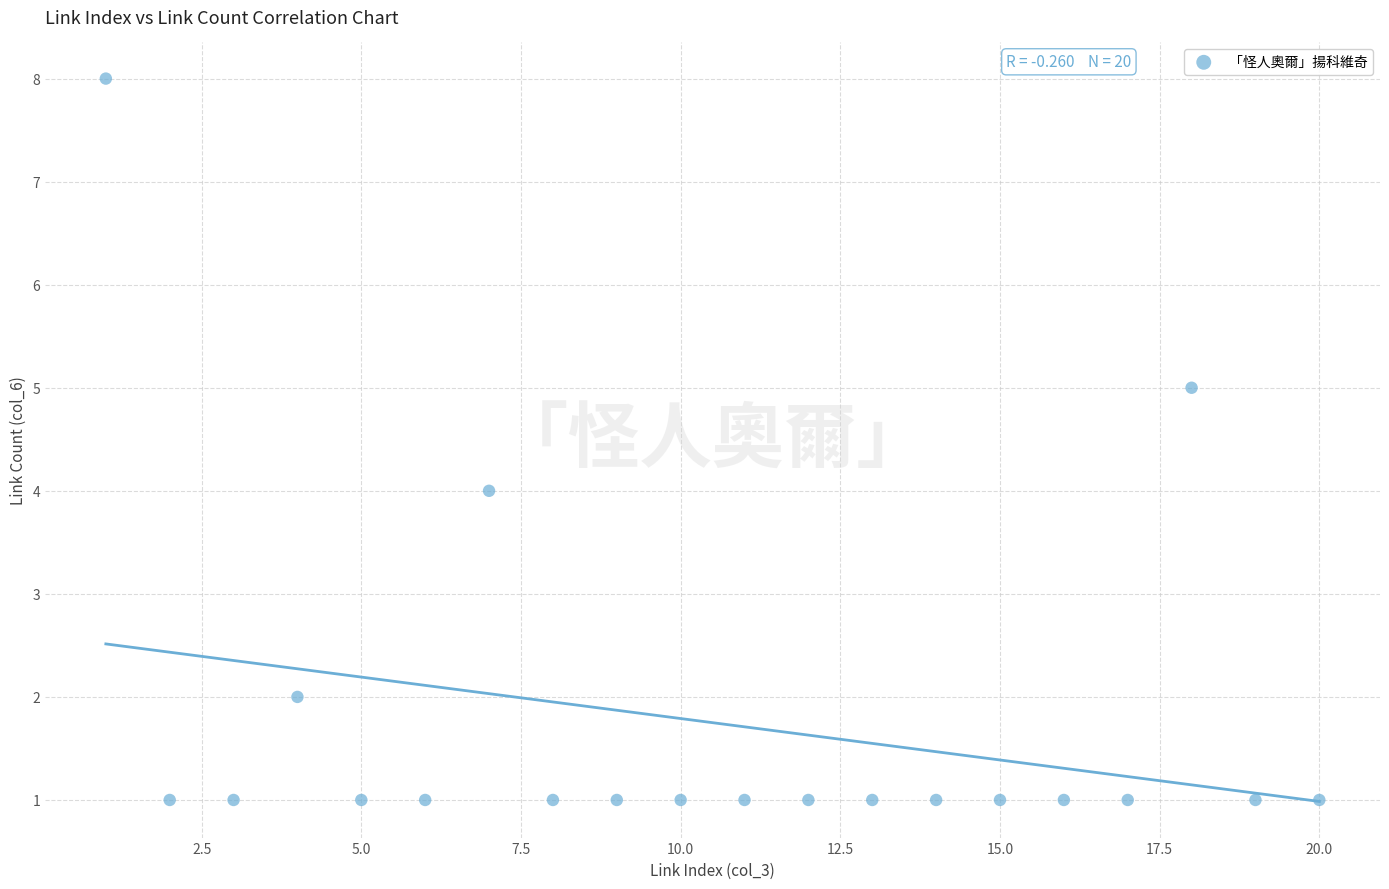

What is the range of X values (max minus min)?

19